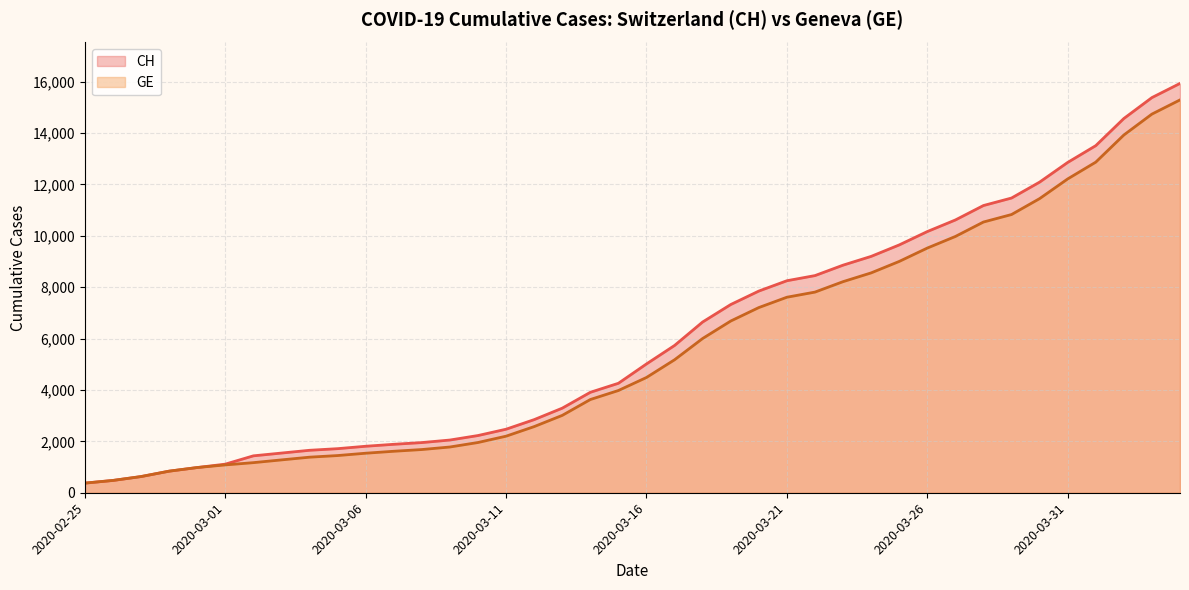

At which category is the sum across all series the highest?

2020-04-04